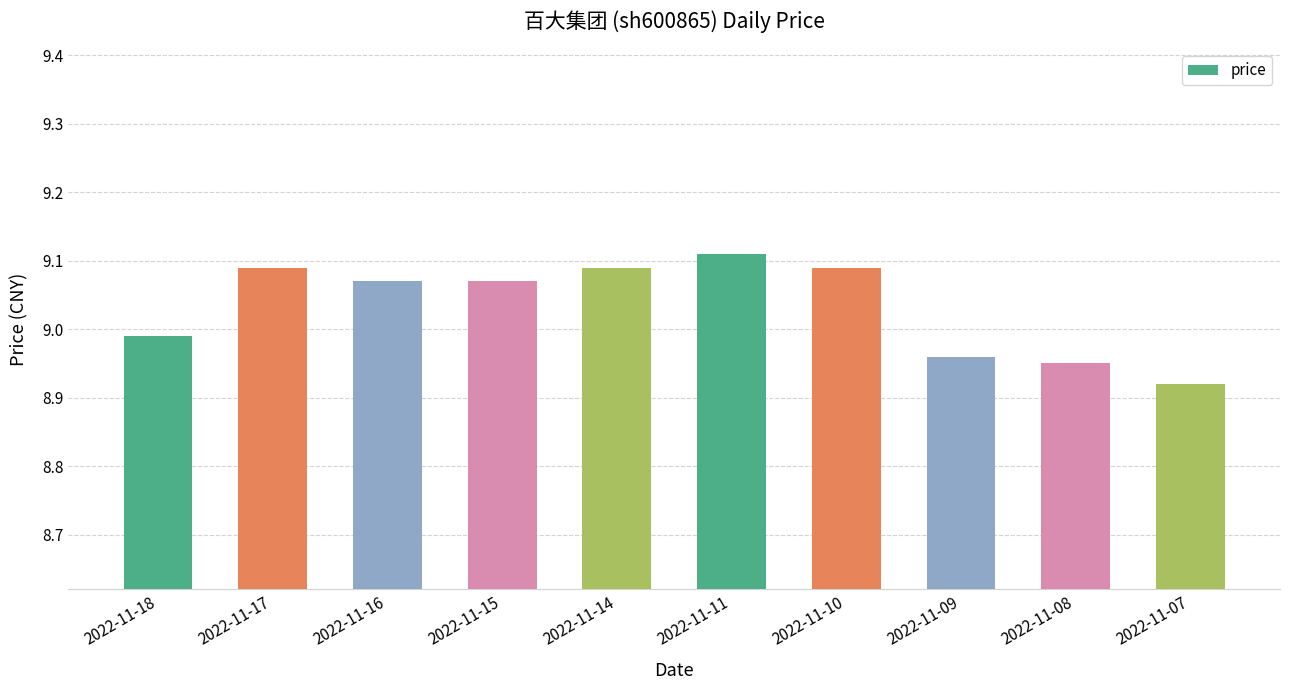

Where does the data first go above 9?

2022-11-17